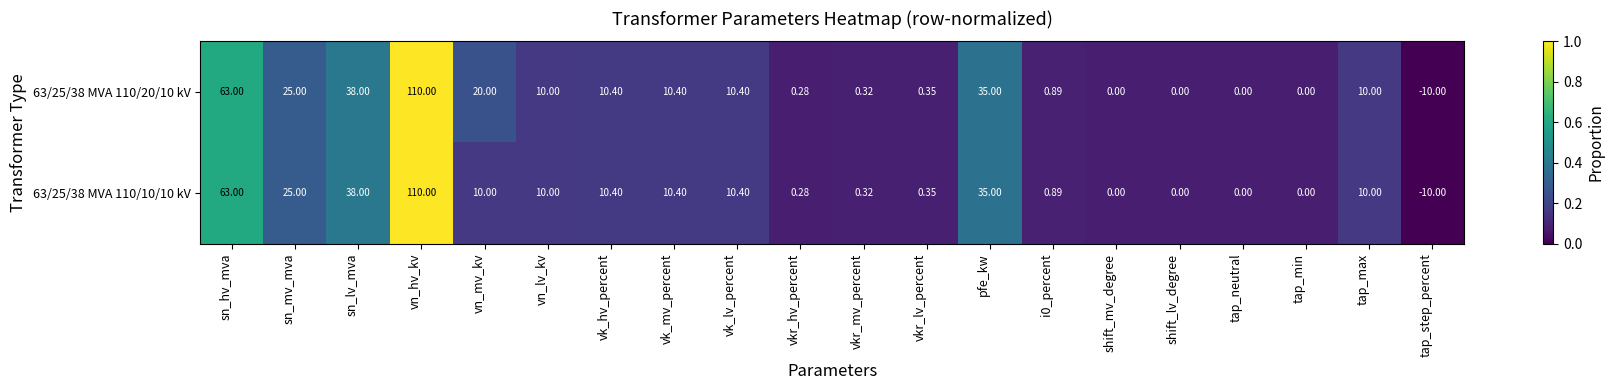

Which label corresponds to the largest value in the chart?

vn_hv_kv